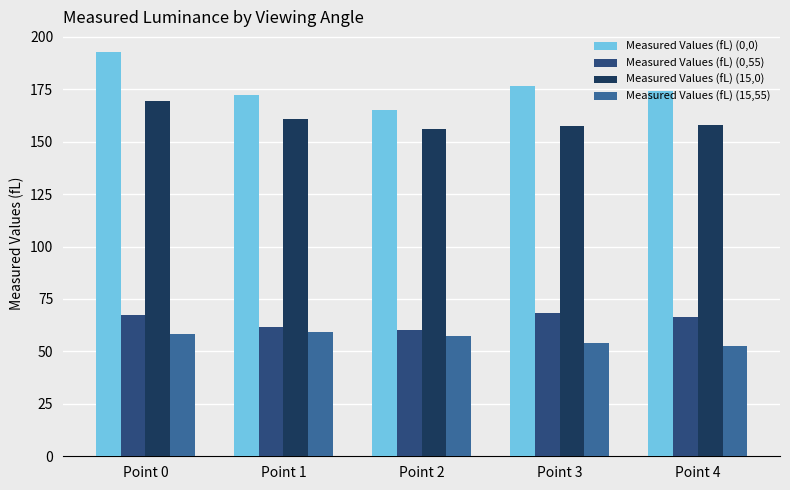

At Point 4, list the series in order from smallest to largest.

Measured Values (fL) (15,55), Measured Values (fL) (0,55), Measured Values (fL) (15,0), Measured Values (fL) (0,0)